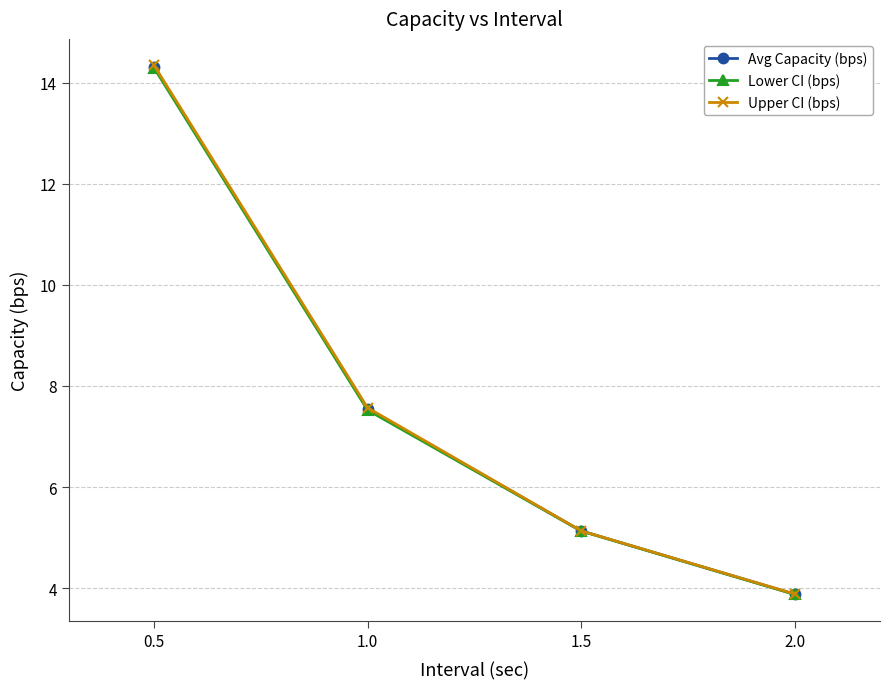

Where is Avg Capacity (bps) nearest to the value 9?

1.0